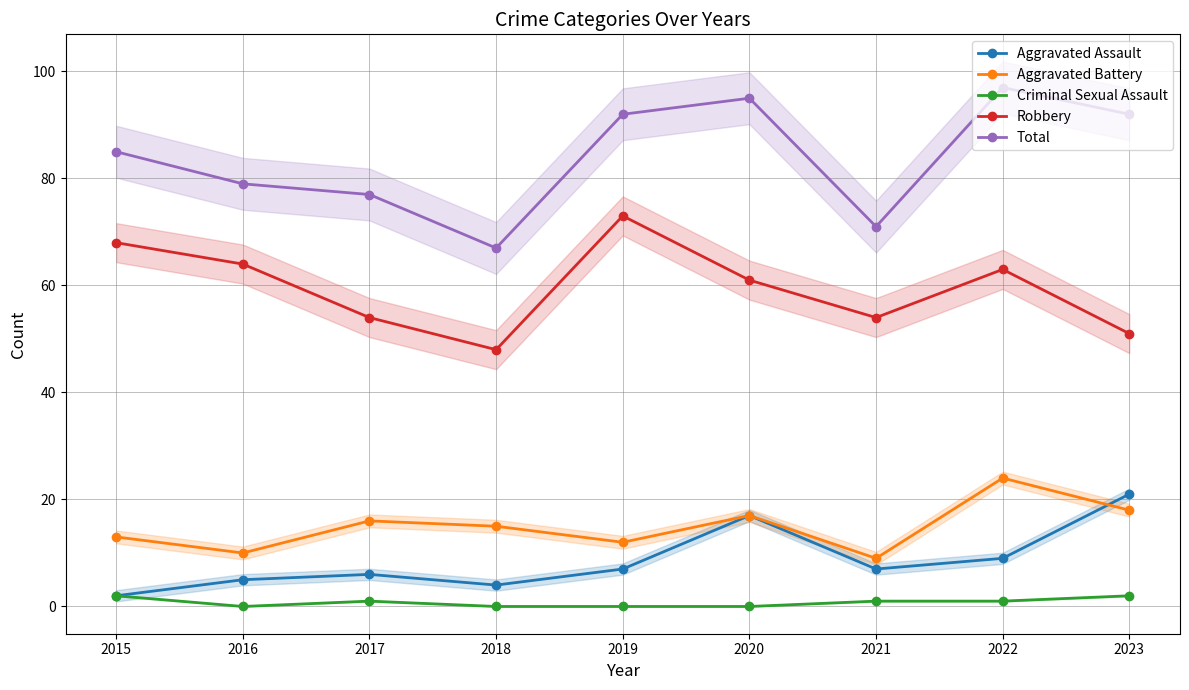

Reading left to right, list all the values displayed in this chart.

Aggravated Assault: 2	5	6	4	7	17	7	9	21
Aggravated Battery: 13	10	16	15	12	17	9	24	18
Criminal Sexual Assault: 2	0	1	0	0	0	1	1	2
Robbery: 68	64	54	48	73	61	54	63	51
Total: 85	79	77	67	92	95	71	97	92